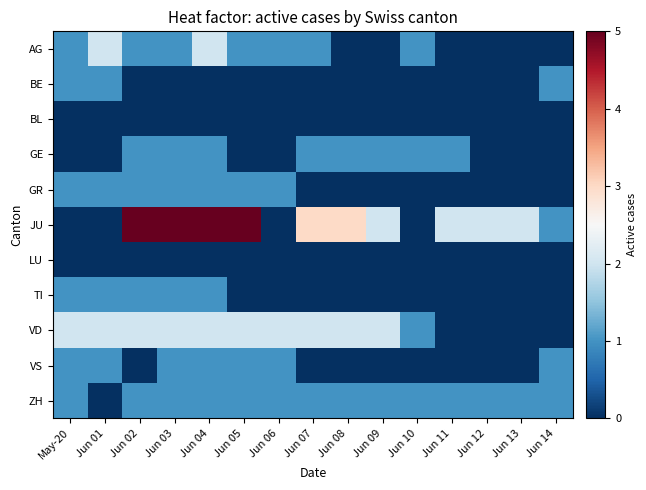

Which series has the largest range (max minus min)?

JU